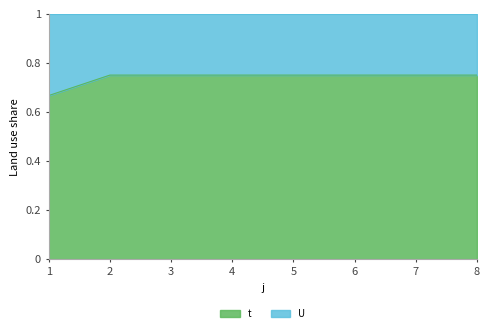

What is the maximum value shown in the chart?

0.8